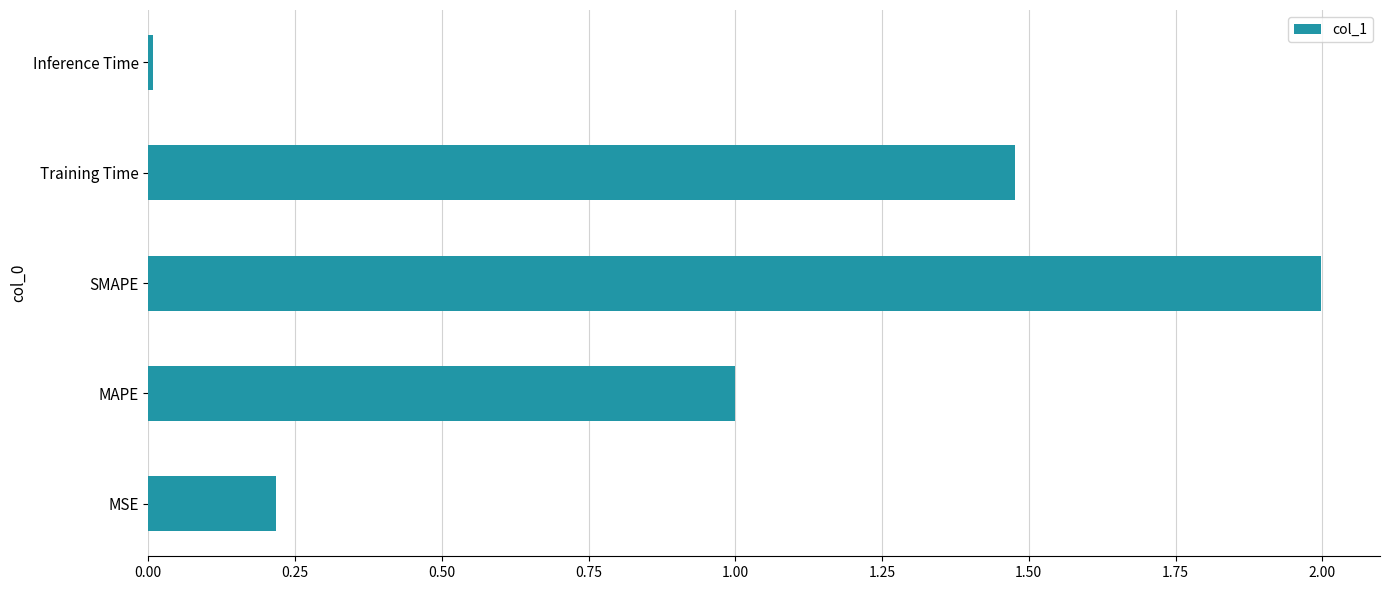

Is it true that the value at SMAPE is 2.0?

True